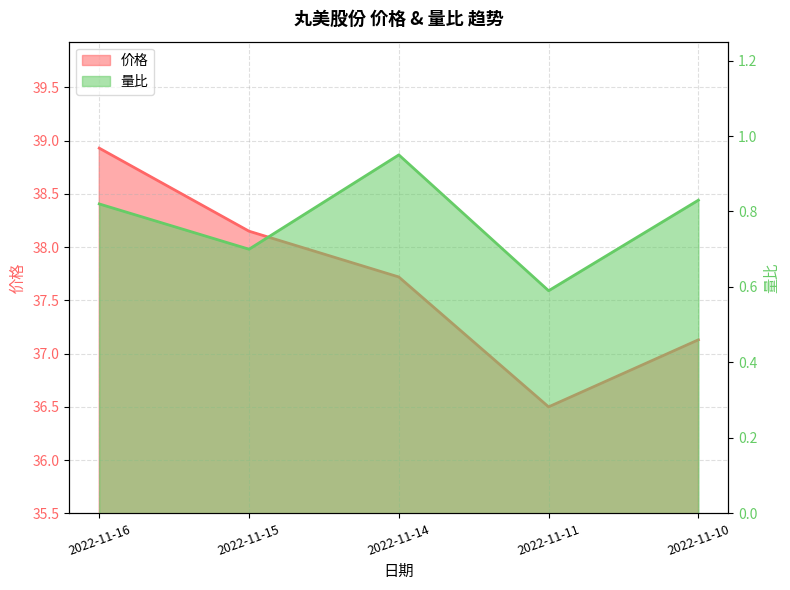

Reading right to left, what are all the values shown in this chart?

价格 line: 2022-11-10=37.1	2022-11-11=36.5	2022-11-14=37.7	2022-11-15=38.1	2022-11-16=38.9
量比 line: 2022-11-10=0.8	2022-11-11=0.6	2022-11-14=0.9	2022-11-15=0.7	2022-11-16=0.8